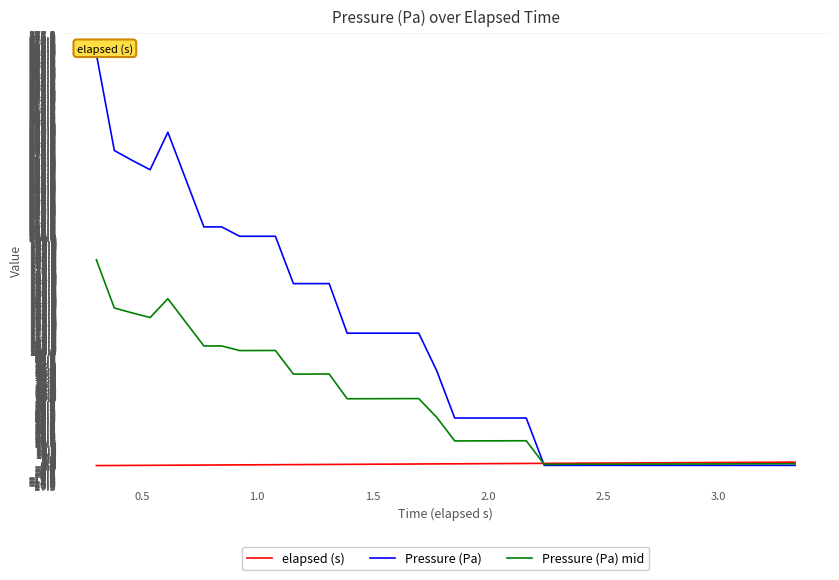

How many times do elapsed (s) and Pressure (Pa) cross each other?

1